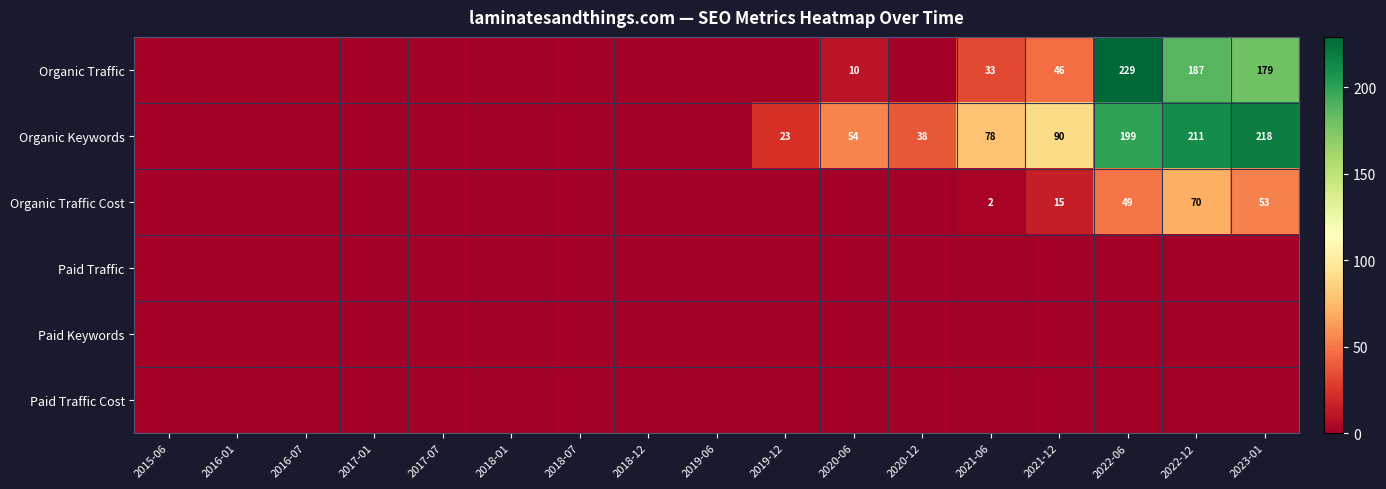

Is it true that Organic Keywords equals 218 at 2023-01?

True